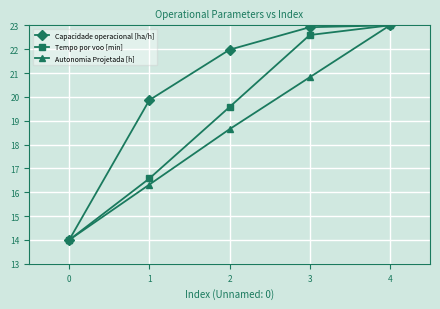

Rank the categories by Tempo por voo [min] value from lowest to highest.

0, 1, 2, 3, 4